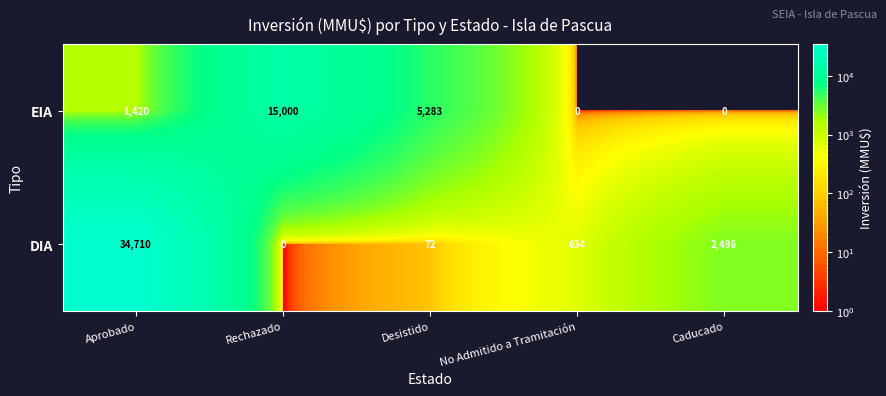

At which category is the sum across all series the highest?

Aprobado